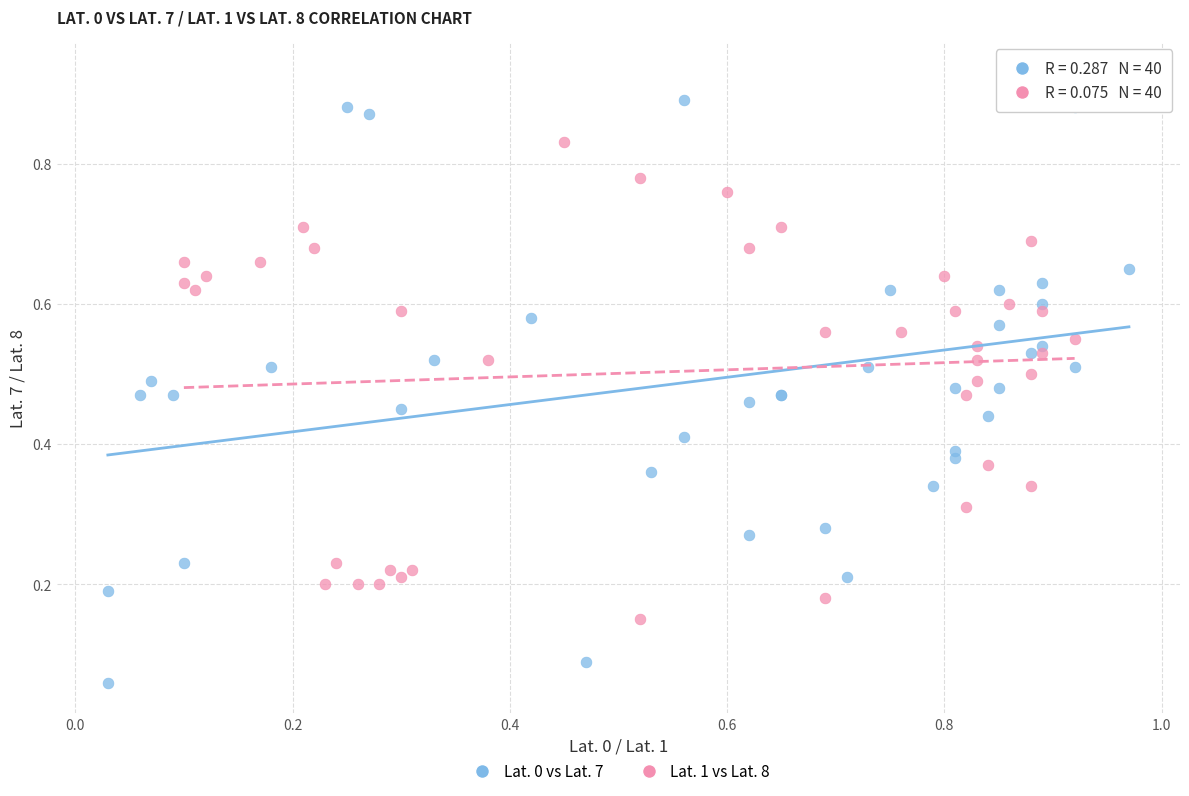

Which series contains the highest Y value?

Lat. 0 vs Lat. 7